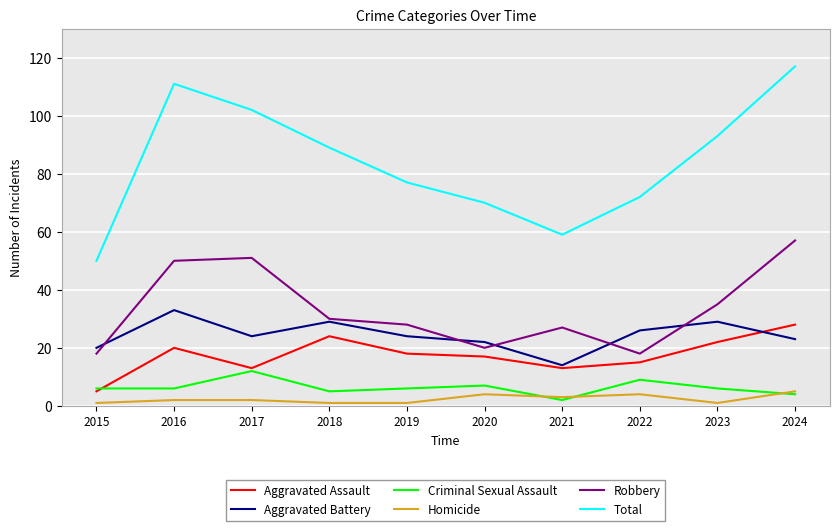

True or false: Aggravated Battery and Total intersect in this chart.

False